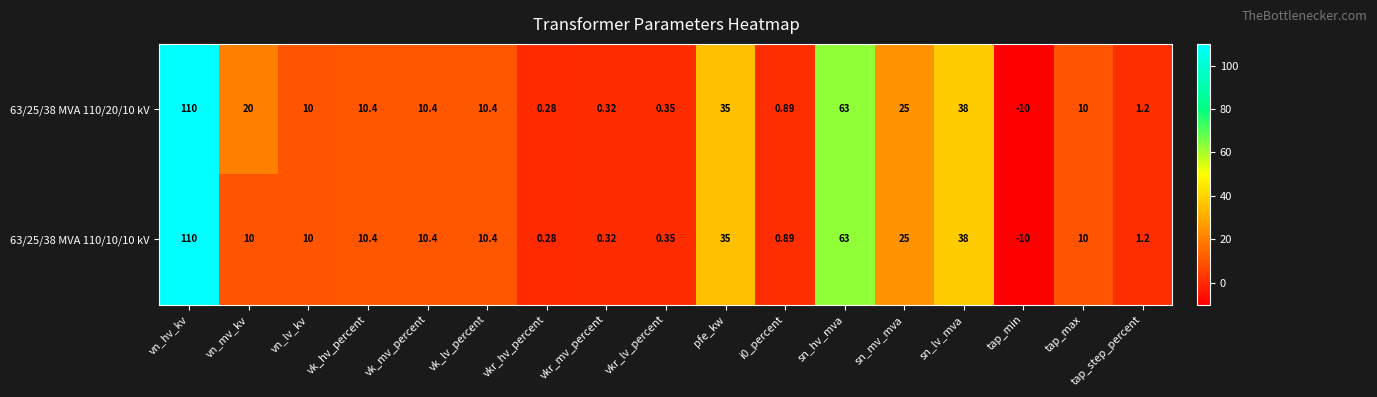

At which category is the sum across all series the highest?

vn_hv_kv